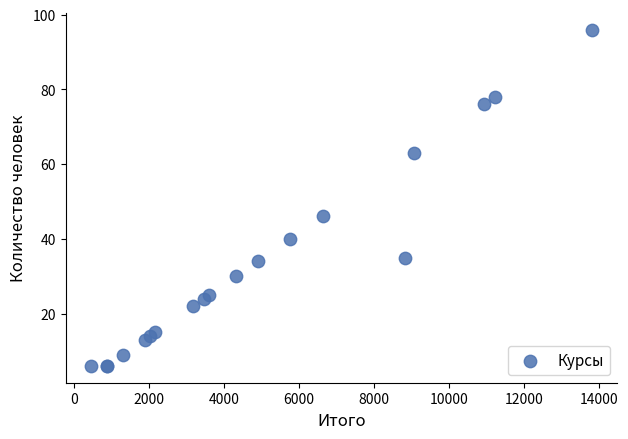

What Y value in the scatter plot is closest to 51?

46